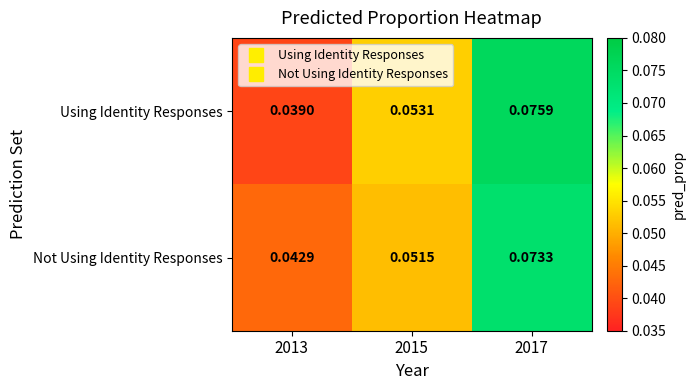

At which category is the sum across all series the highest?

2017